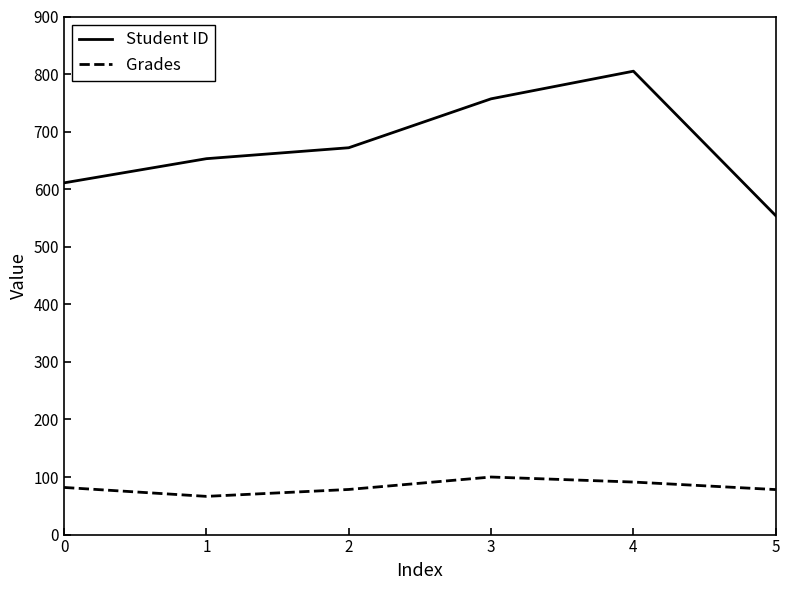

List the series in order of their overall mean, lowest first.

Grades, Student ID